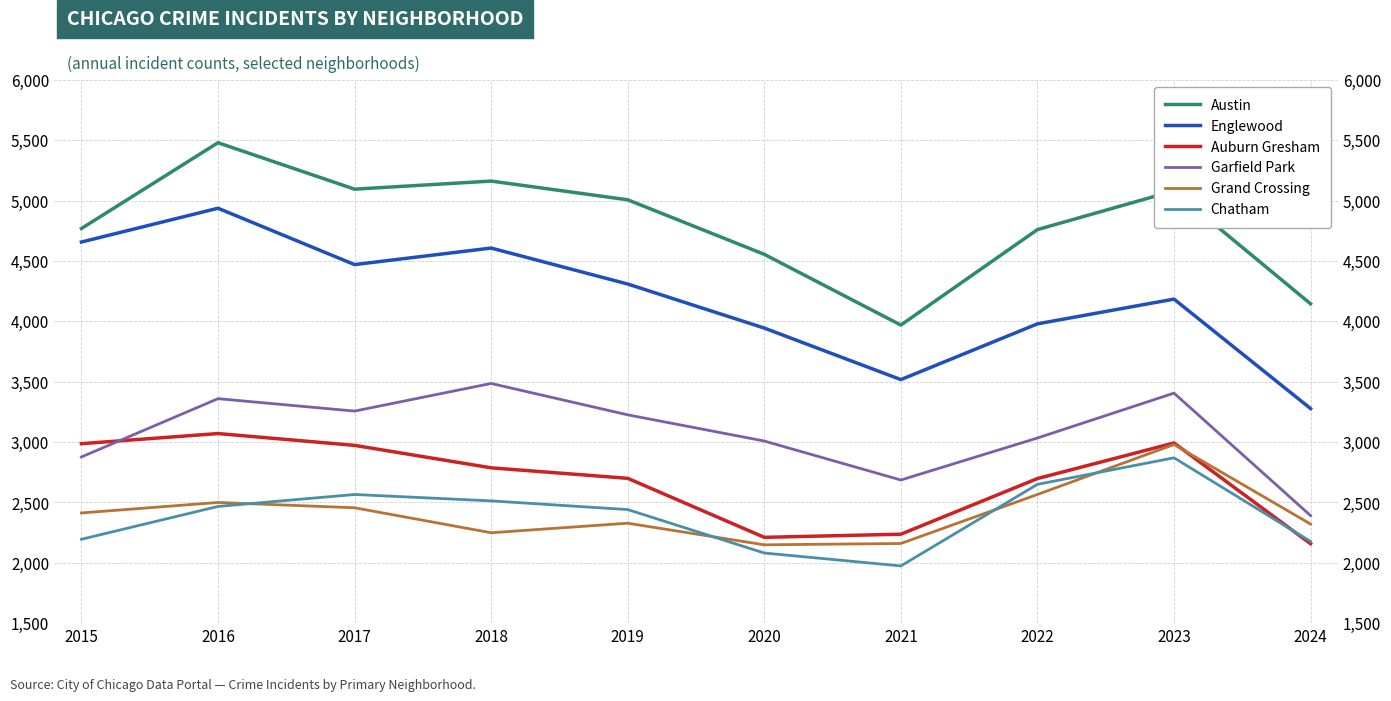

What is the difference between the Englewood values at 2018 and 2015?

50